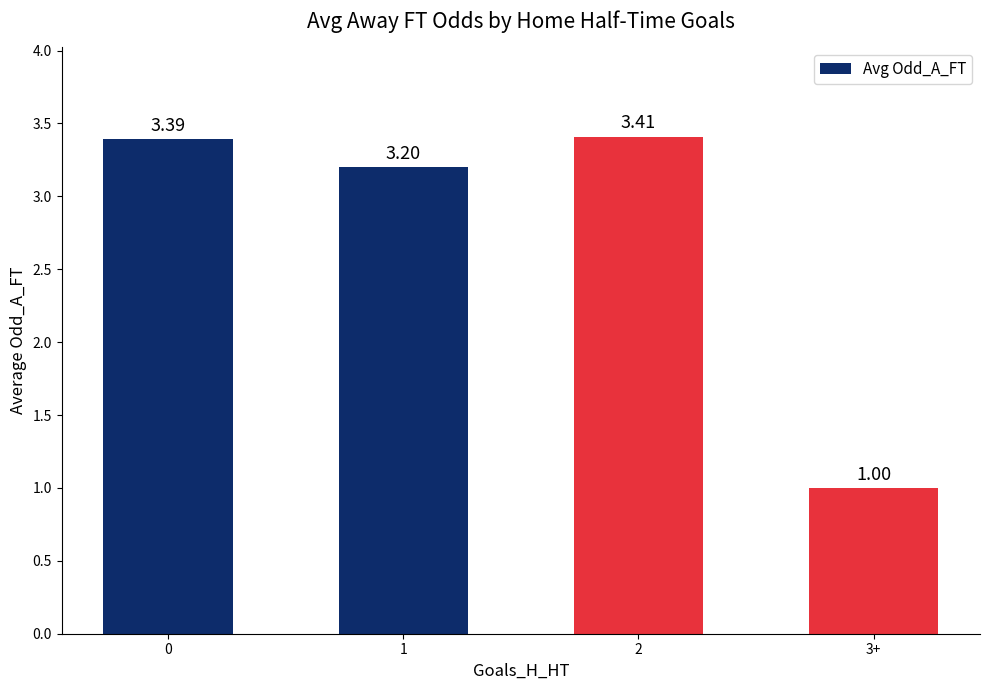

What is the label of the 3rd bar from the left?

2